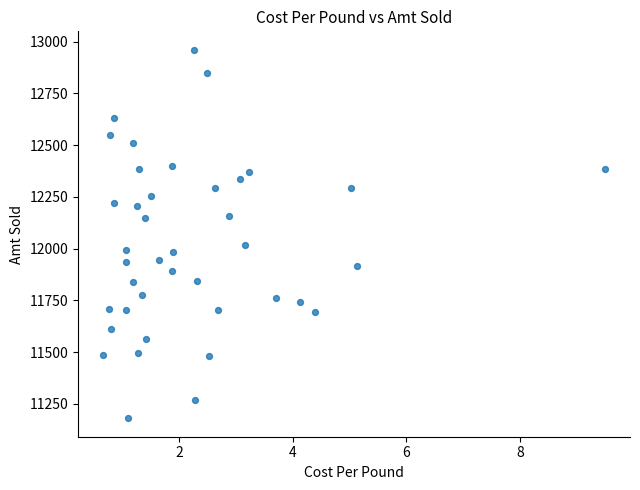

What Y value in the scatter plot is closest to 12070?

12015.6